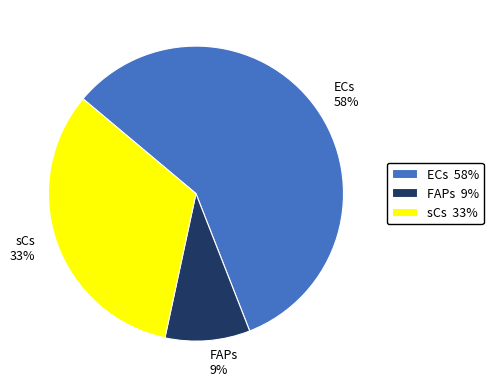

Approximately how many times larger is the value at FAPs compared to sCs?

0.3